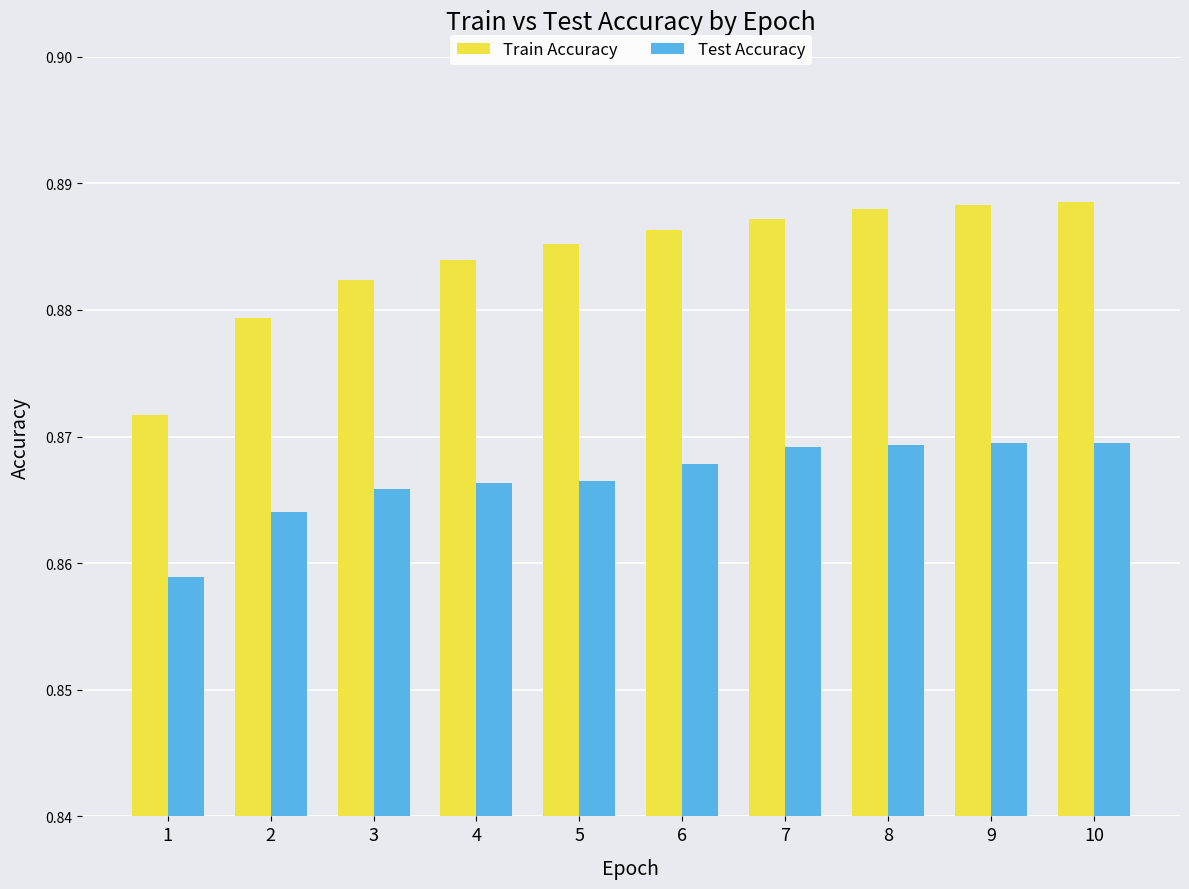

What is the total value across all series at 8?

1.8